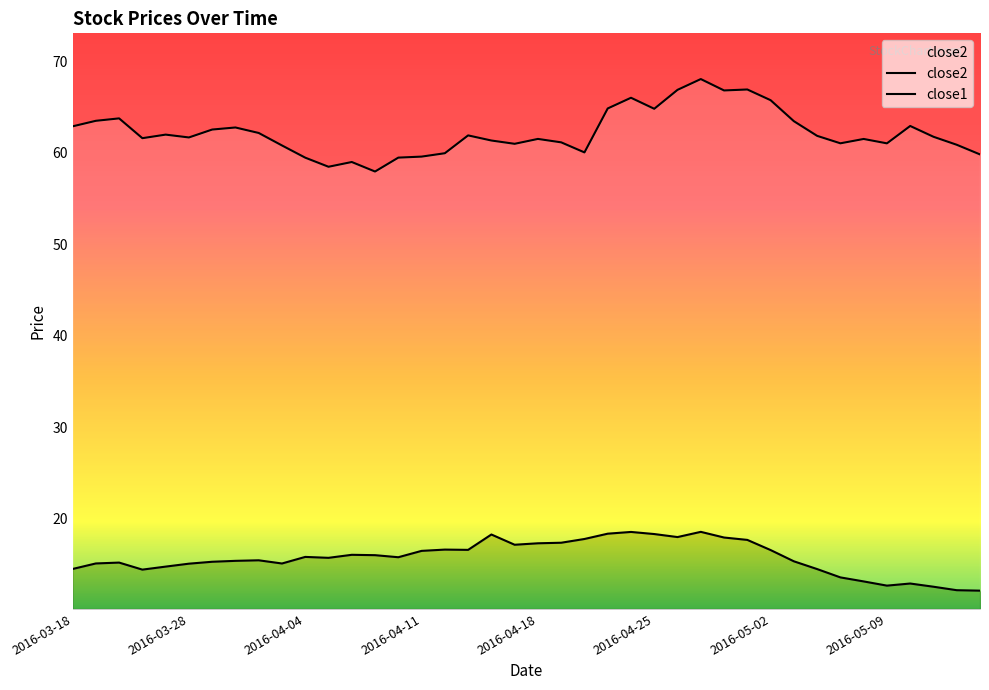

List the labels in order of close2 value, largest first.

2016-04-27, 2016-04-29, 2016-04-26, 2016-04-28, 2016-04-22, 2016-05-02, 2016-04-21, 2016-04-25, 2016-03-22, 2016-03-21, 2016-05-03, 2016-05-10, 2016-03-18, 2016-03-30, 2016-03-29, 2016-03-31, 2016-03-24, 2016-04-13, 2016-05-04, 2016-05-11, 2016-03-28, 2016-03-23, 2016-04-18, 2016-05-06, 2016-04-14, 2016-04-19, 2016-05-05, 2016-05-09, 2016-04-15, 2016-05-12, 2016-04-01, 2016-04-20, 2016-04-12, 2016-05-13, 2016-04-11, 2016-04-08, 2016-04-04, 2016-04-06, 2016-04-05, 2016-04-07